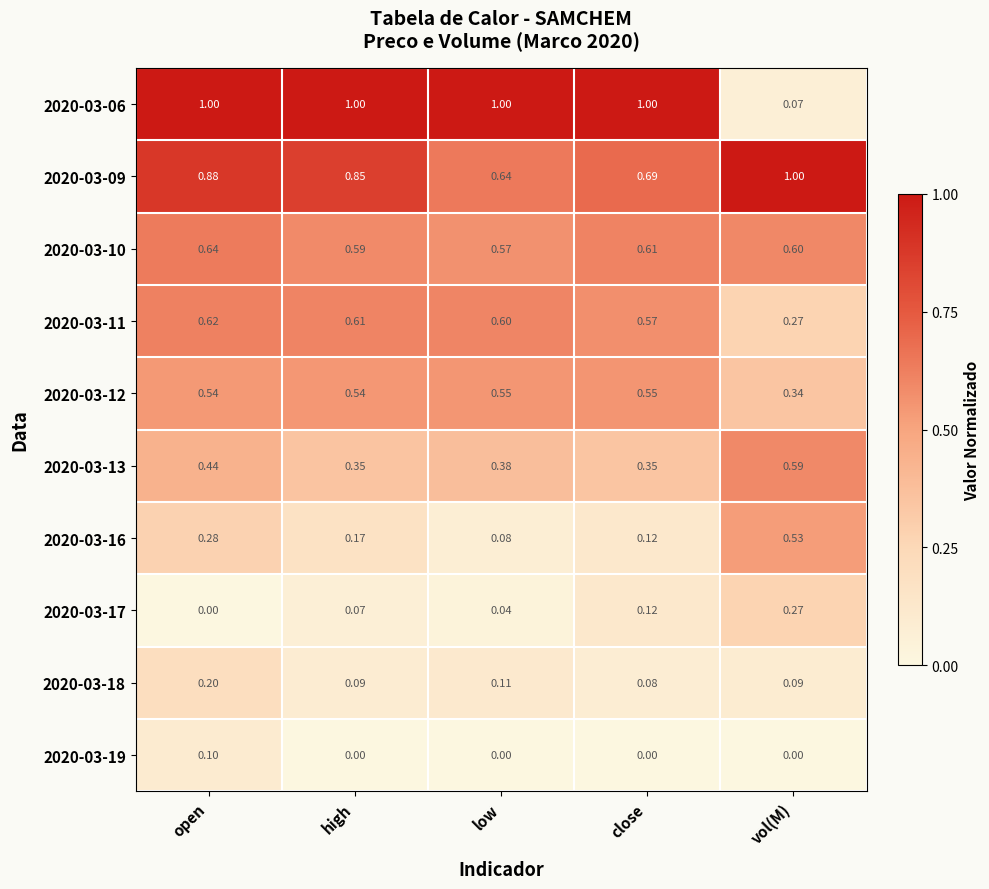

List the labels in order of 2020-03-09 value, largest first.

vol(M), open, high, close, low